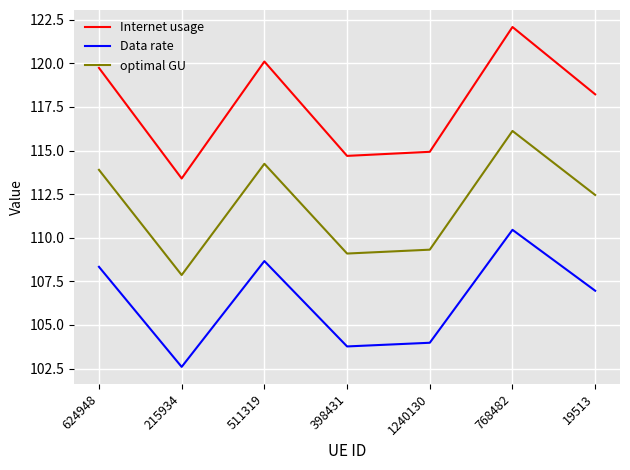

What is the sum of the optimal GU values at 19513 and 1240130?

221.8